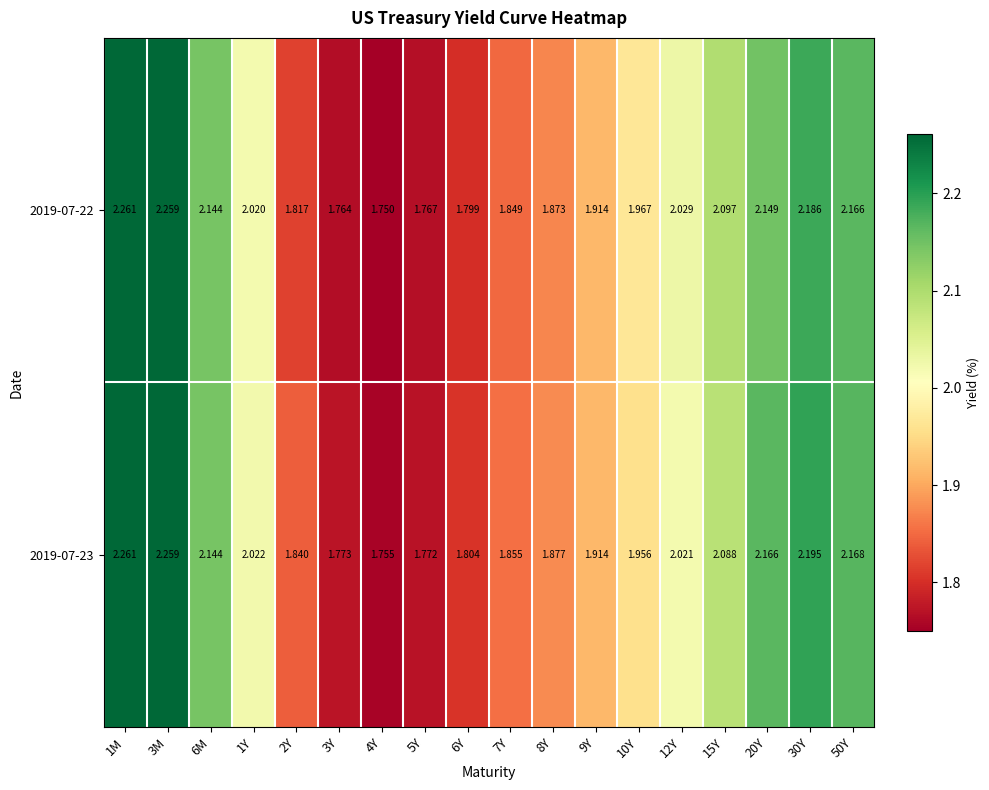

Which series changed the most between 1Y and 6Y?

2019-07-22